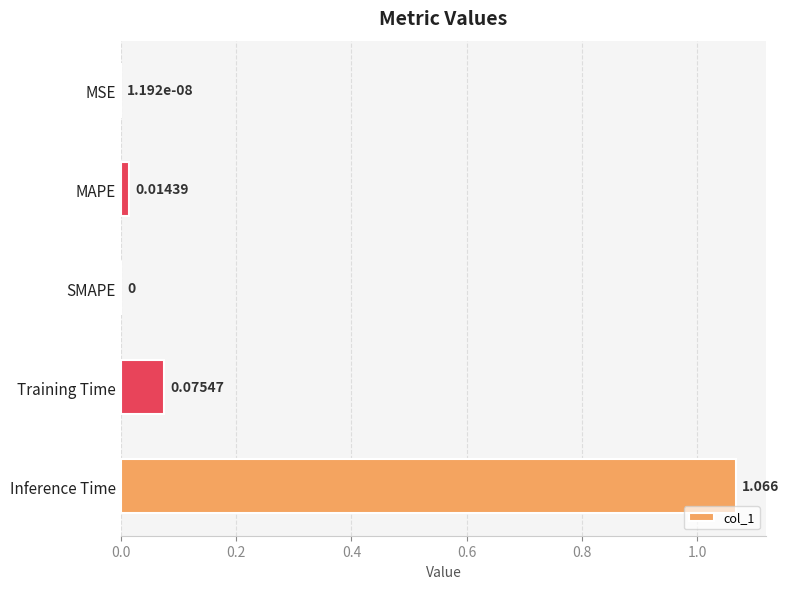

Which label corresponds to the largest value in the chart?

Inference Time